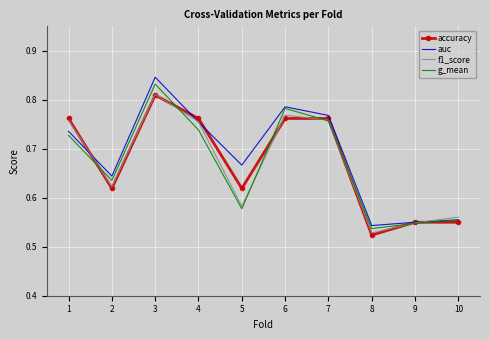

The value of auc at 7 is 0.4. True or false?

False